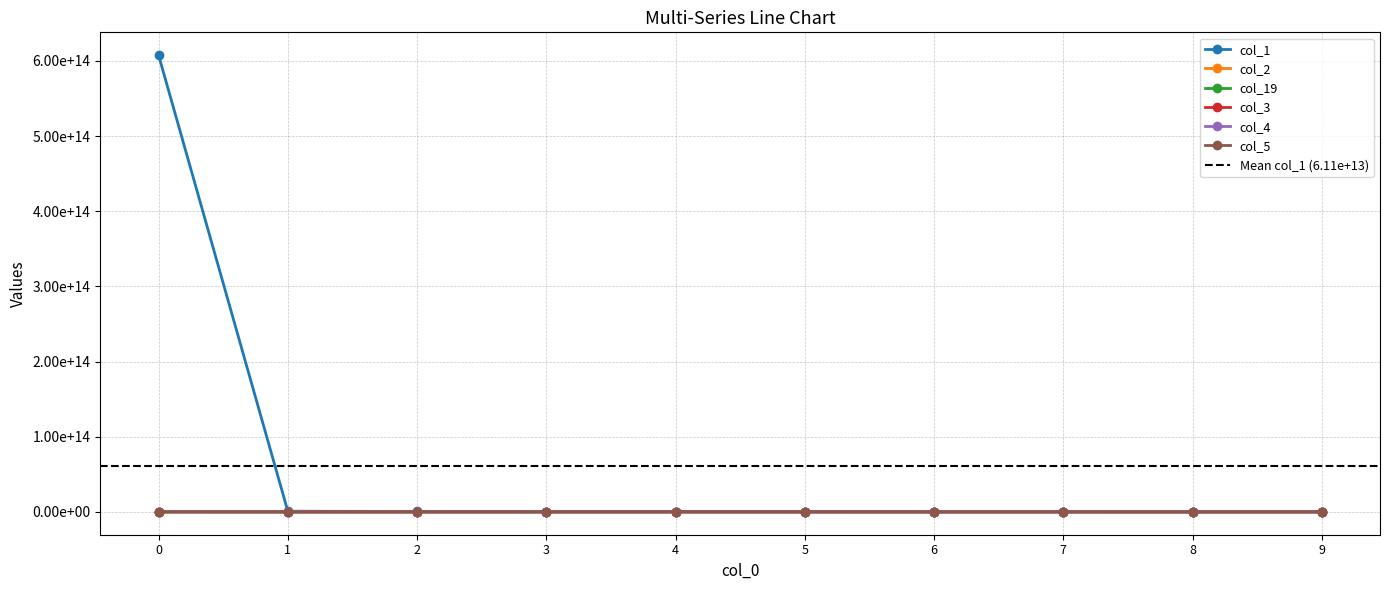

Rank the categories by col_4 value from lowest to highest.

1, 2, 3, 4, 5, 6, 7, 8, 9, 0